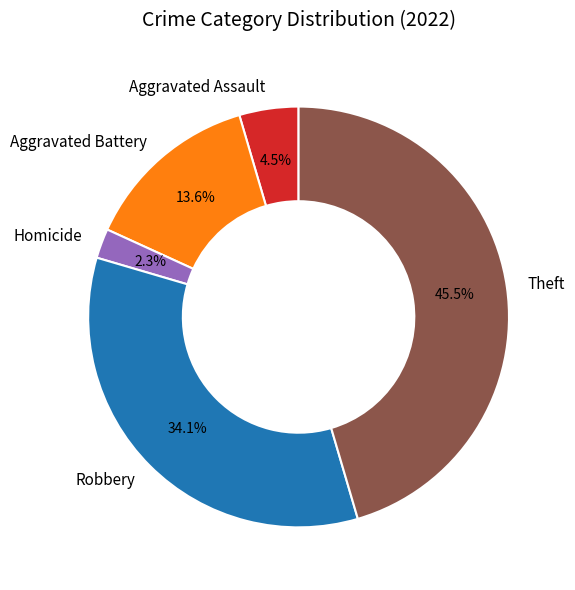

To the nearest percent, what is the difference between the Aggravated Battery and Robbery slice percentages?

20%